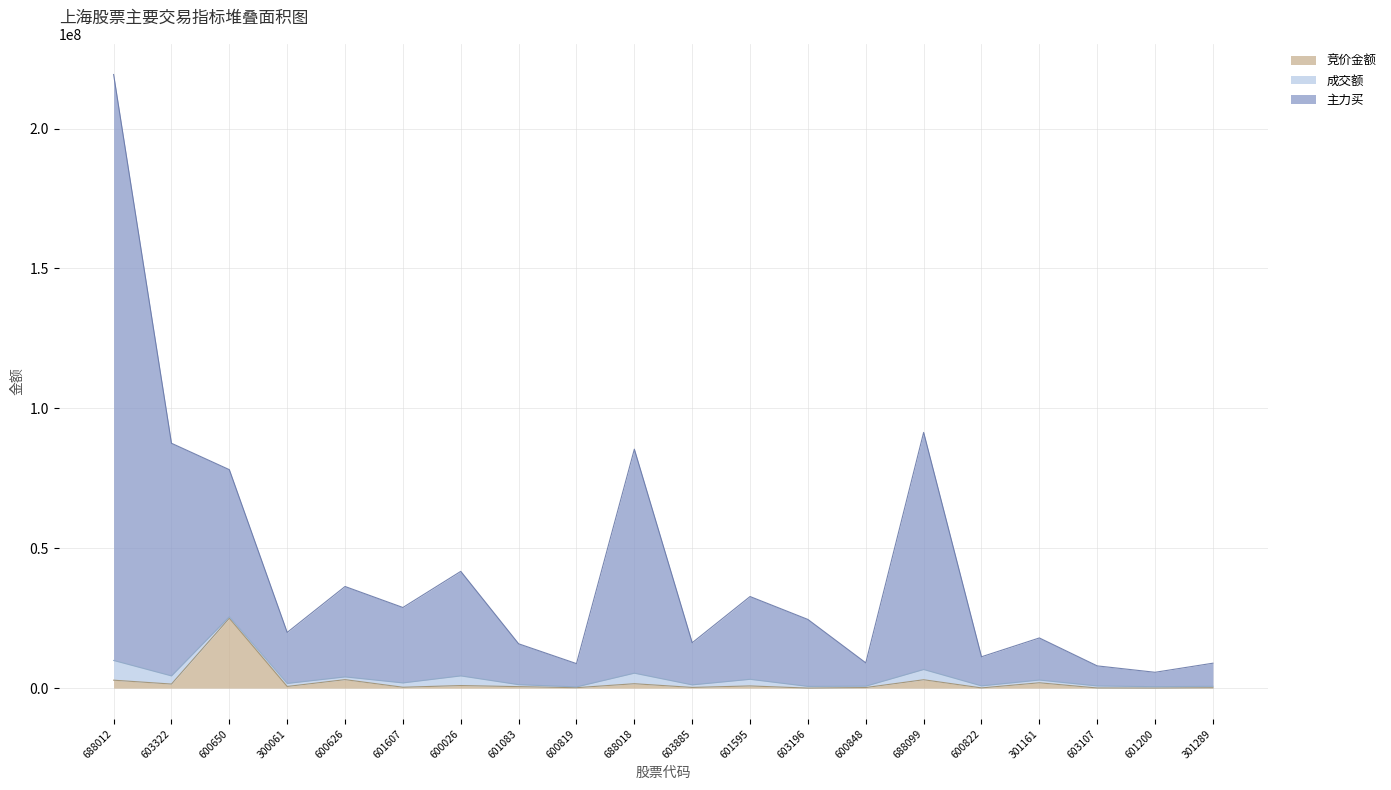

At how many categories does at least one series exceed 112843495?

1